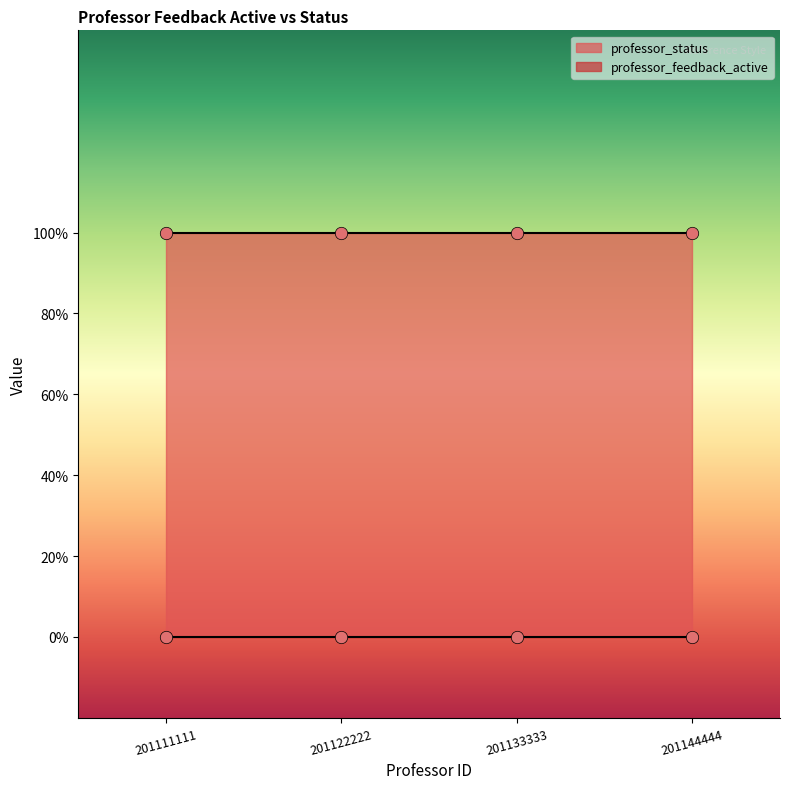

What is the total value across all series at 201122222?

1